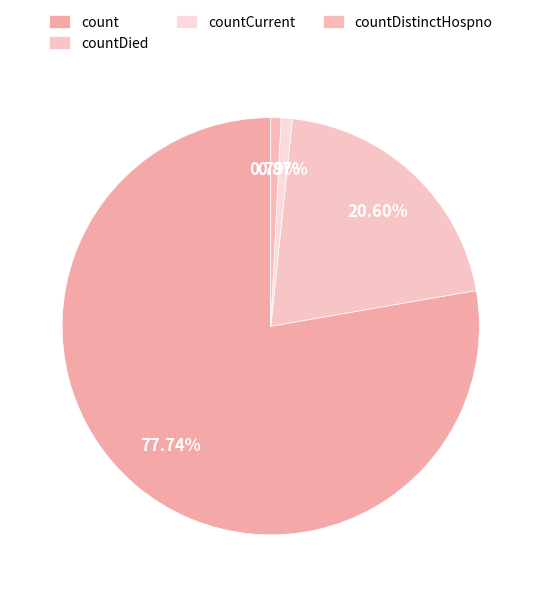

How many slices are in this pie chart?

4